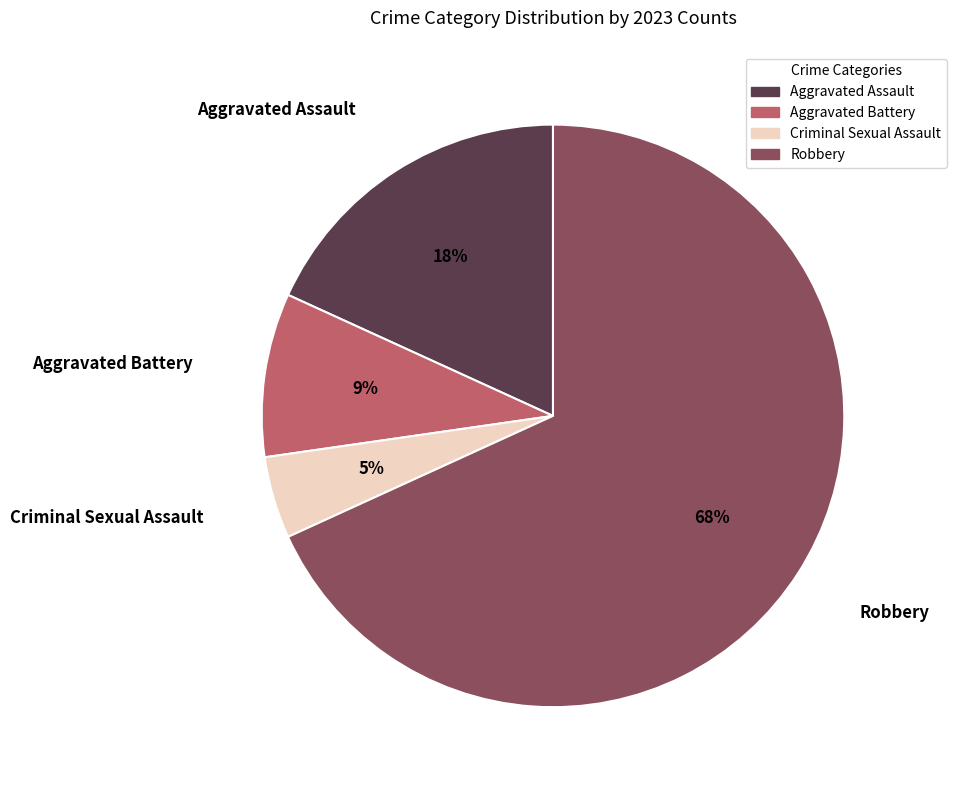

Does Aggravated Assault represent more than half of the total?

No